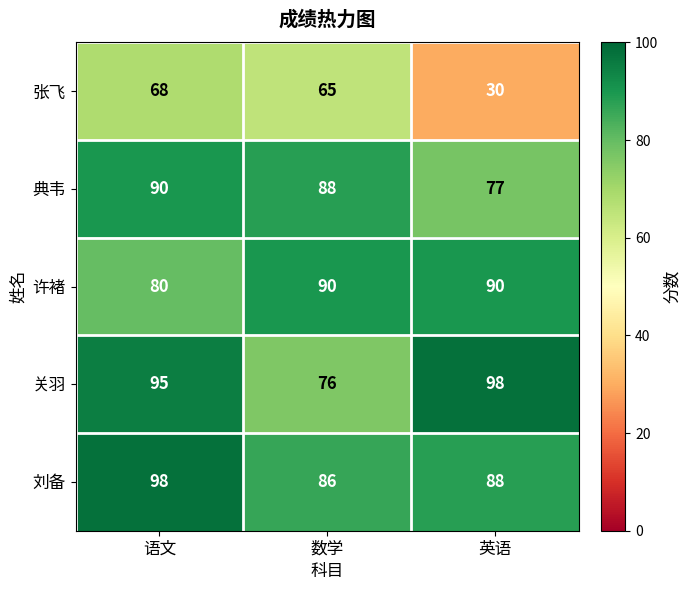

Which category has the lowest value across all series?

英语